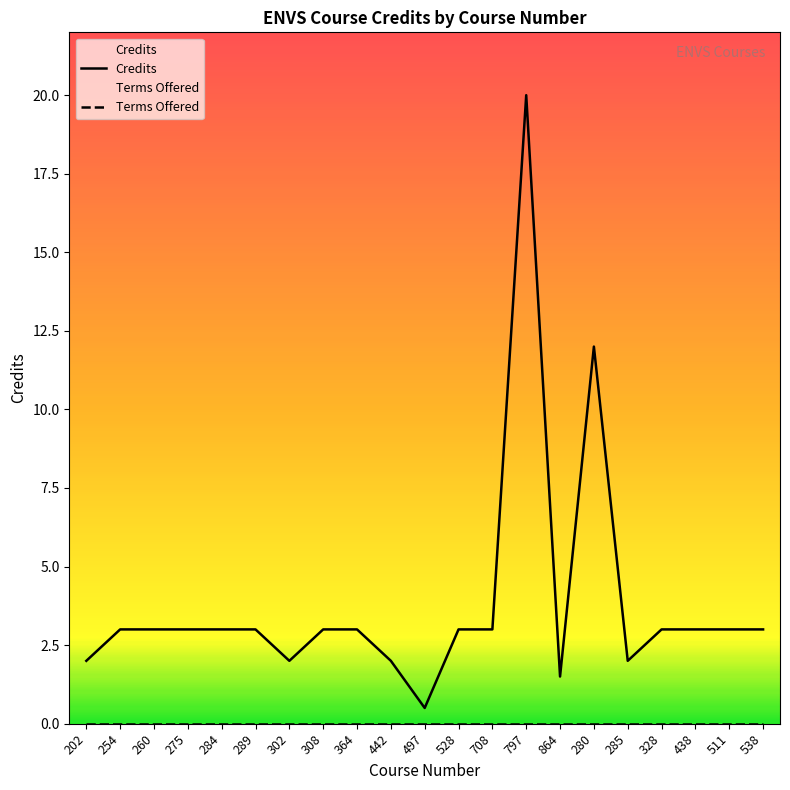

Rank the categories by Terms Offered value from highest to lowest.

202, 254, 260, 275, 284, 289, 302, 308, 364, 442, 497, 528, 708, 797, 864, 280, 285, 328, 438, 511, 538